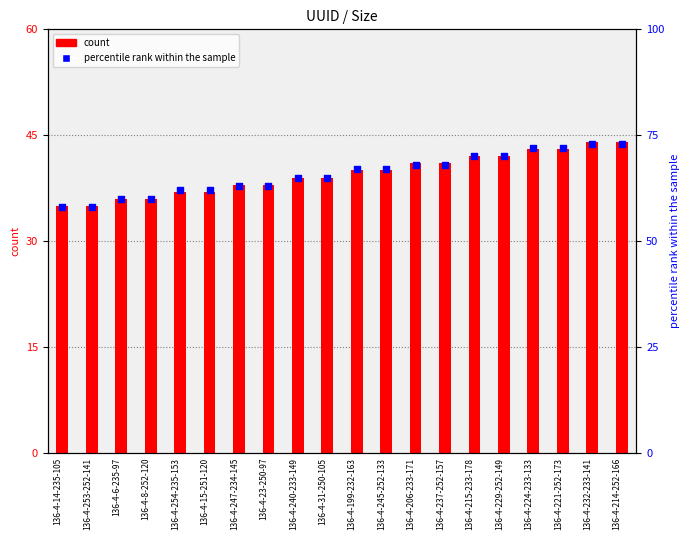

At how many categories does at least one series exceed 68?

6